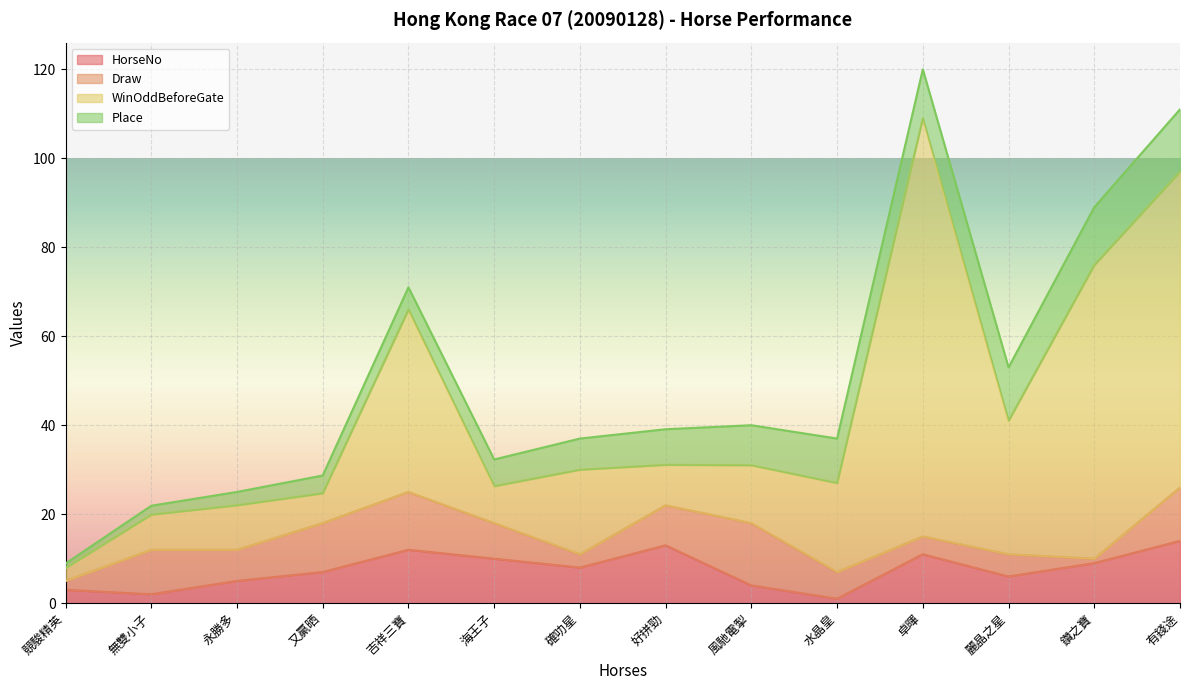

What is the total value across all series at 鑽之寶?

89.0